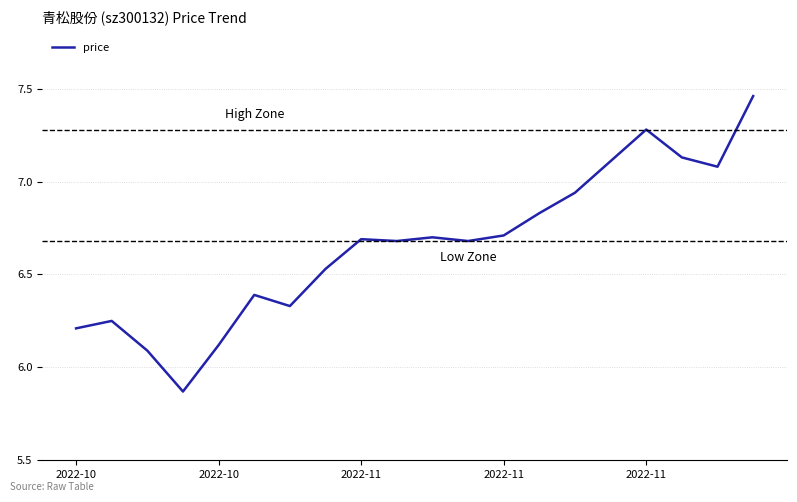

Does the chart display data point markers on the line(s)?

No